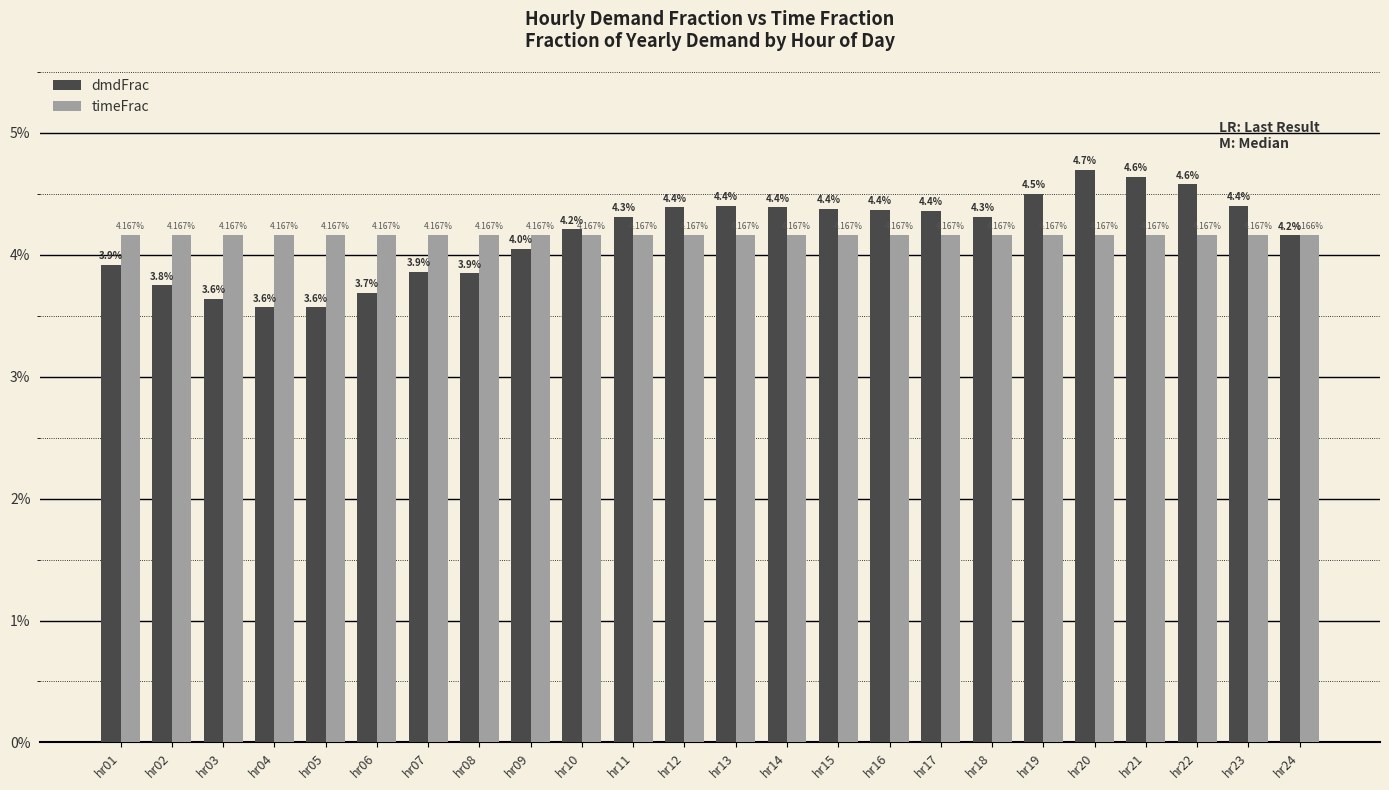

What are all the series names shown in the legend?

dmdFrac, timeFrac